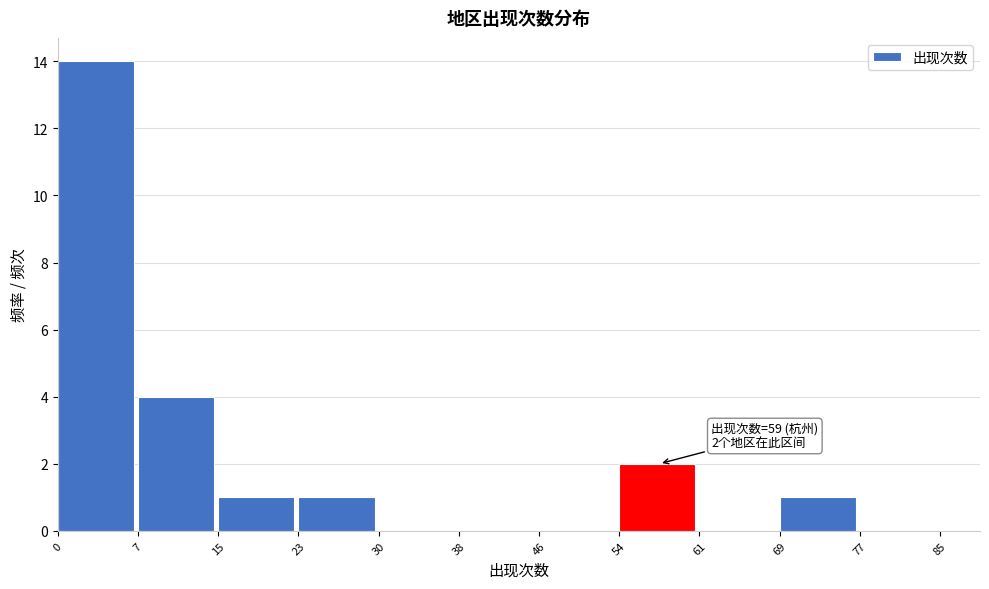

Reading left to right, list all the values displayed in this chart.

0=14	7=4	15=1	23=1	30=0	38=0	46=0	54=2	61=0	69=1	77=0